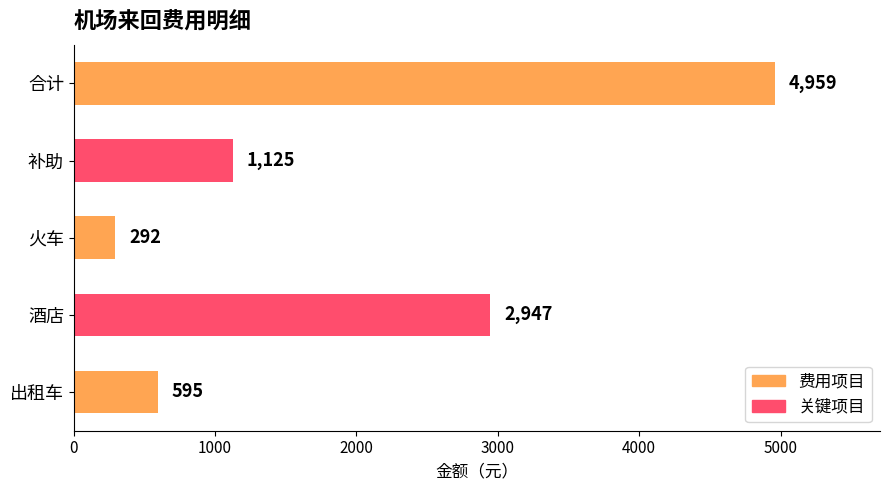

What is the sum of all values?

9918